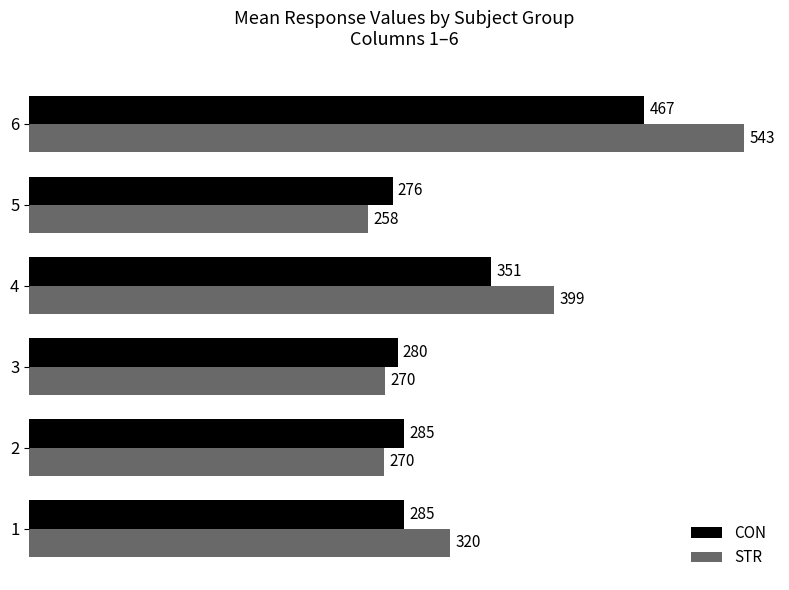

Between 2 and 5, which series saw the biggest shift?

STR